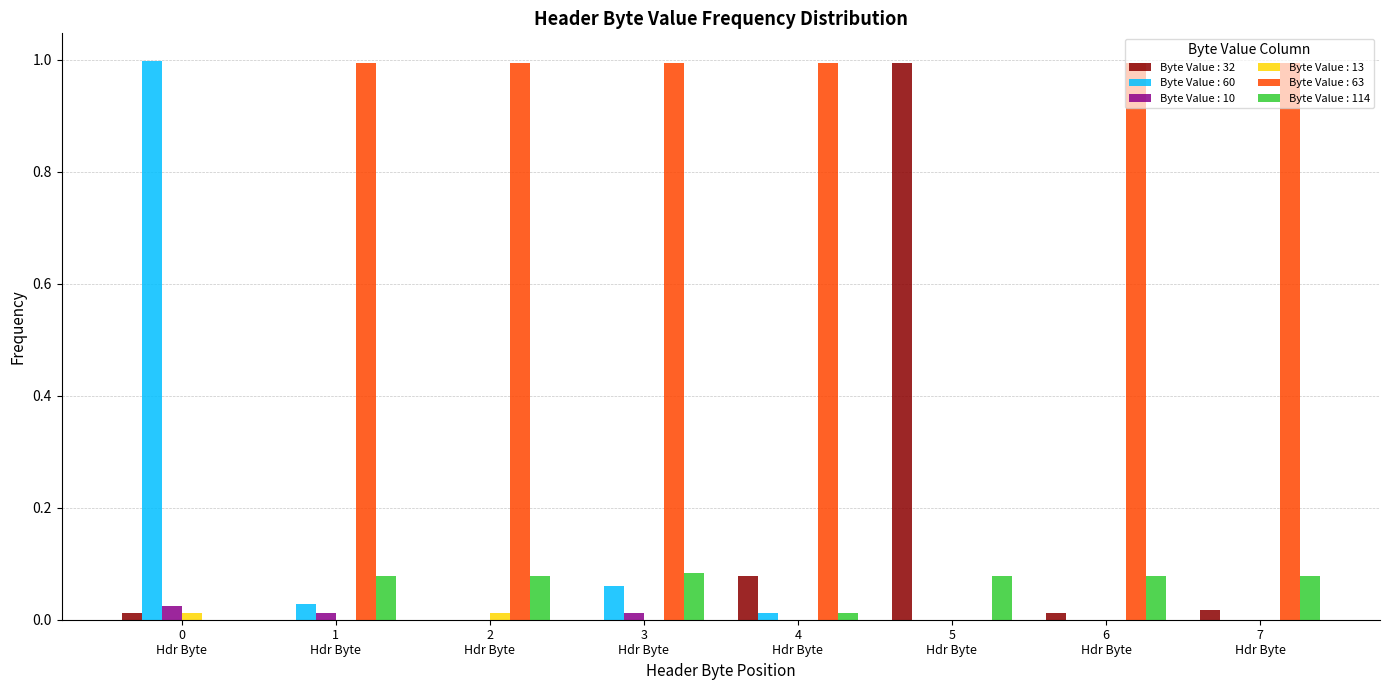

Reading left to right, extract all data points from this chart.

Byte Value : 32: 0
Hdr Byte=0.0	1
Hdr Byte=0.0	2
Hdr Byte=0.0	3
Hdr Byte=0.0	4
Hdr Byte=0.1	5
Hdr Byte=1.0	6
Hdr Byte=0.0	7
Hdr Byte=0.0
Byte Value : 60: 0
Hdr Byte=1.0	1
Hdr Byte=0.0	2
Hdr Byte=0.0	3
Hdr Byte=0.1	4
Hdr Byte=0.0	5
Hdr Byte=0.0	6
Hdr Byte=0.0	7
Hdr Byte=0.0
Byte Value : 10: 0
Hdr Byte=0.0	1
Hdr Byte=0.0	2
Hdr Byte=0.0	3
Hdr Byte=0.0	4
Hdr Byte=0.0	5
Hdr Byte=0.0	6
Hdr Byte=0.0	7
Hdr Byte=0.0
Byte Value : 13: 0
Hdr Byte=0.0	1
Hdr Byte=0.0	2
Hdr Byte=0.0	3
Hdr Byte=0.0	4
Hdr Byte=0.0	5
Hdr Byte=0.0	6
Hdr Byte=0.0	7
Hdr Byte=0.0
Byte Value : 63: 0
Hdr Byte=0.0	1
Hdr Byte=1.0	2
Hdr Byte=1.0	3
Hdr Byte=1.0	4
Hdr Byte=1.0	5
Hdr Byte=0.0	6
Hdr Byte=1.0	7
Hdr Byte=1.0
Byte Value : 114: 0
Hdr Byte=0.0	1
Hdr Byte=0.1	2
Hdr Byte=0.1	3
Hdr Byte=0.1	4
Hdr Byte=0.0	5
Hdr Byte=0.1	6
Hdr Byte=0.1	7
Hdr Byte=0.1